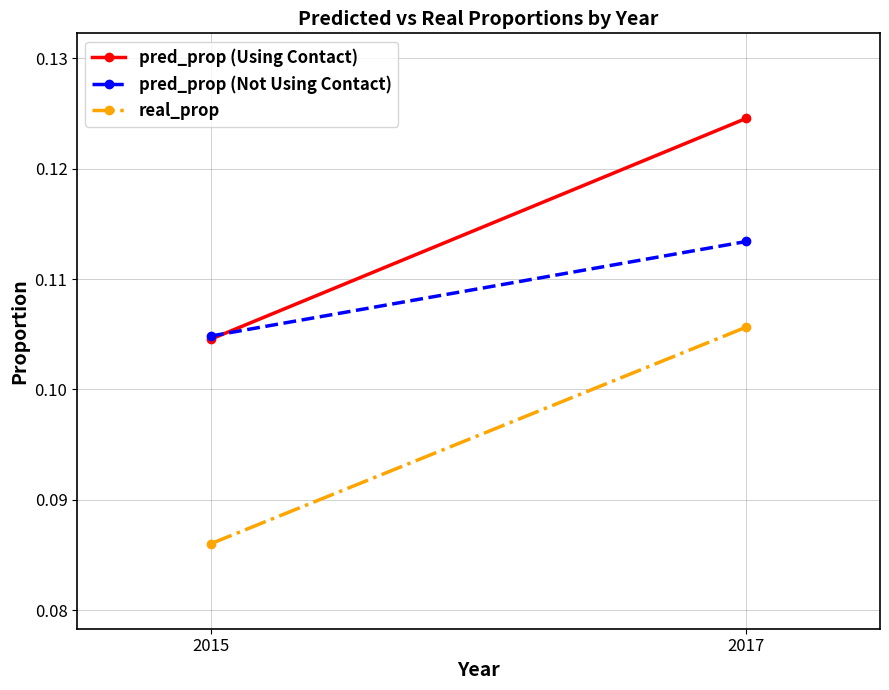

Which series has the widest spread of values?

pred_prop (Using Contact)